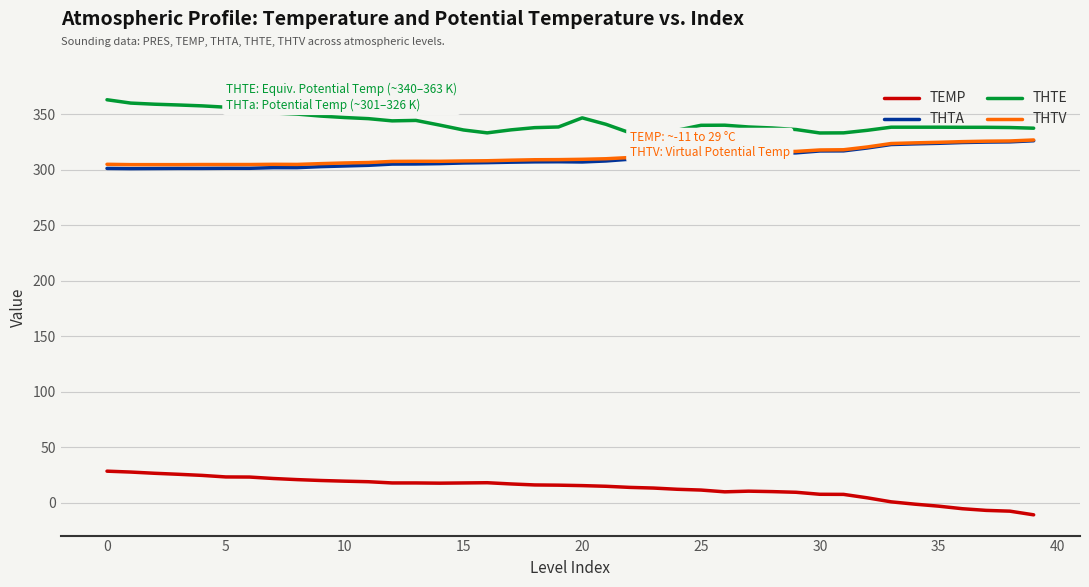

Does the chart display data point markers on the line(s)?

No